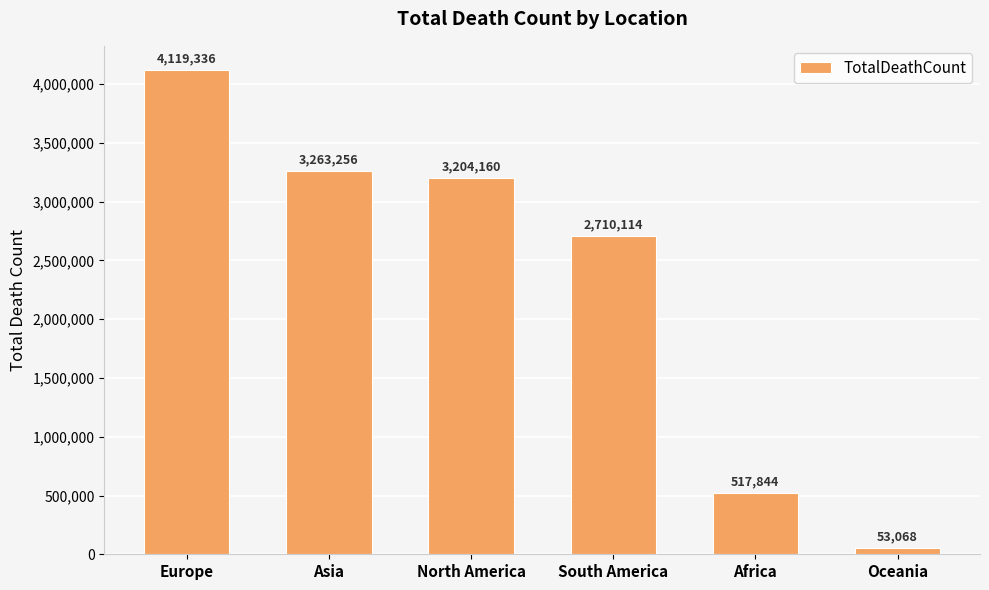

What is the change in value from Asia to South America?

-553142